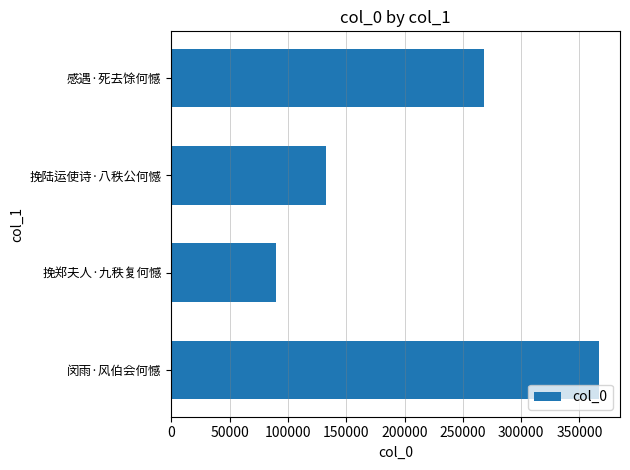

Rank the categories by value from lowest to highest.

挽郑夫人·九秩复何憾, 挽陆运使诗·八秩公何憾, 感遇·死去馀何憾, 闵雨·风伯会何憾